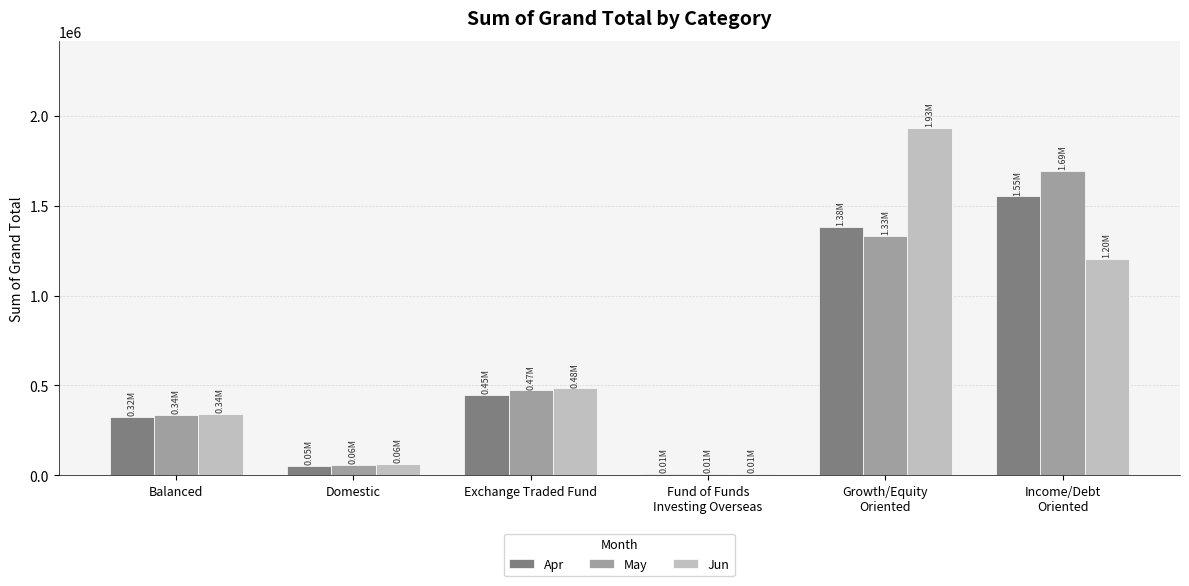

What is the sum of the May values at Exchange Traded Fund and Domestic?

528507.8